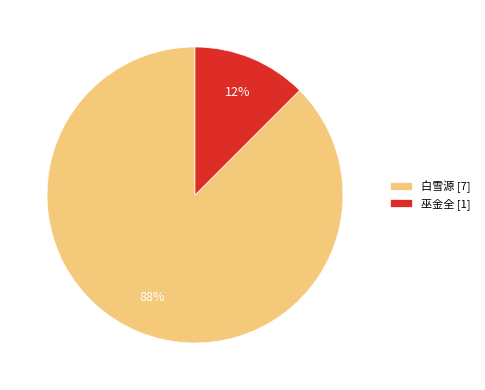

Rank the categories by value from lowest to highest.

巫金全, 白雪源